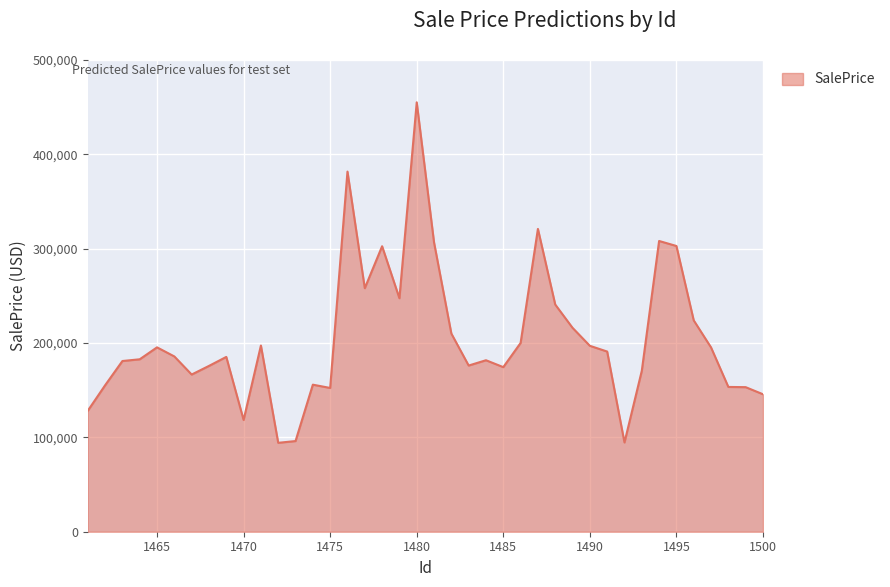

What is the minimum value shown in the chart?

94238.3